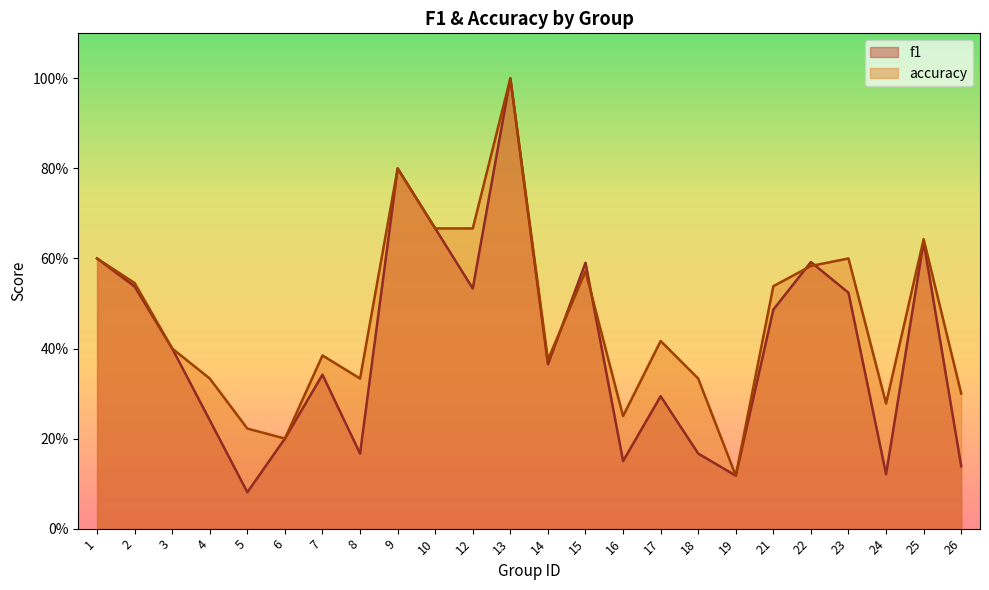

Is it true that accuracy equals 0.1 at 19?

True